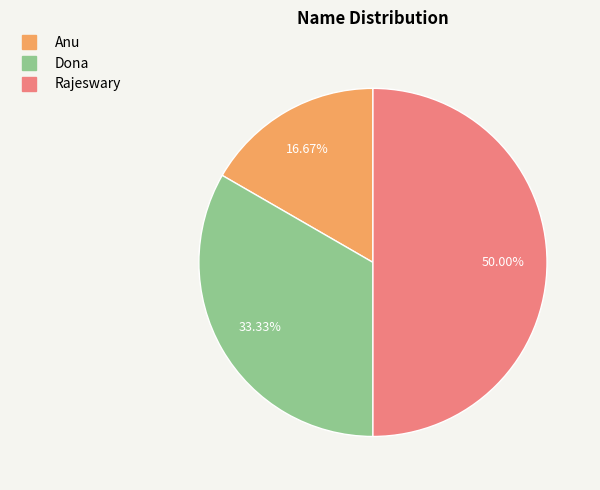

True or false: Dona accounts for 33% of the total.

True